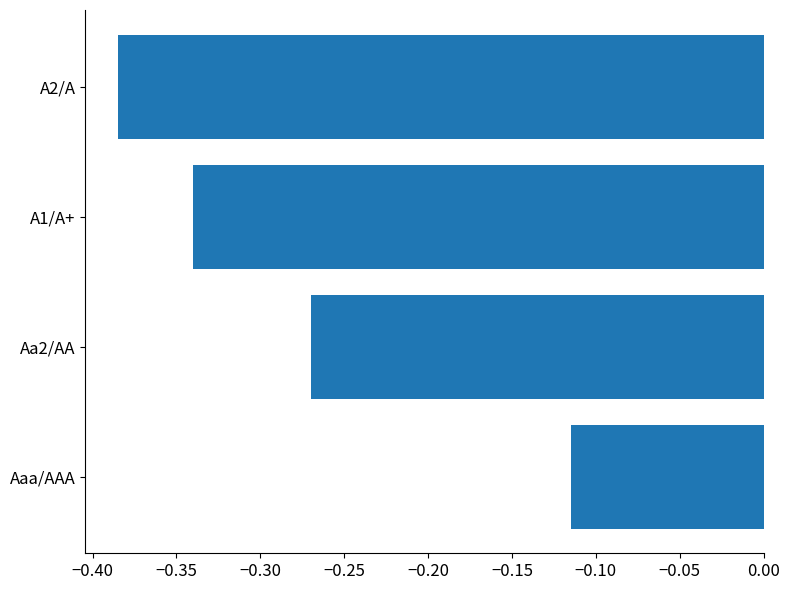

True or false: the data shows -0.1 at Aa2/AA.

False